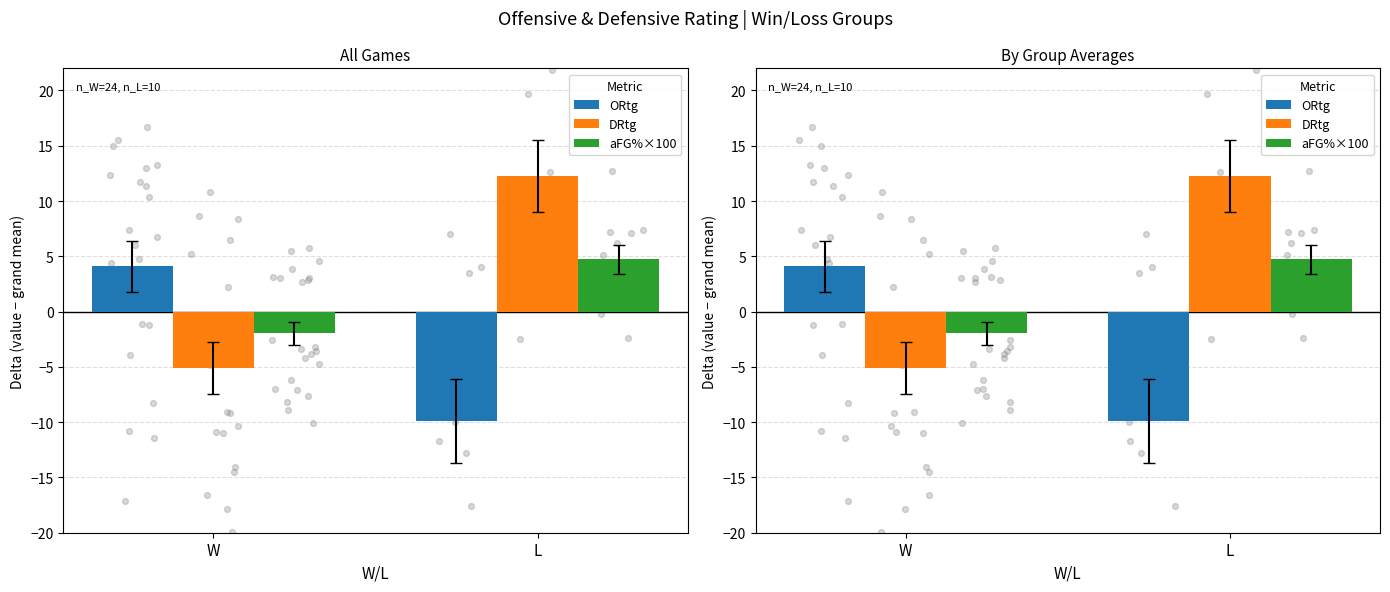

What are all the series names shown in the legend?

ORtg, DRtg, aFG%×100